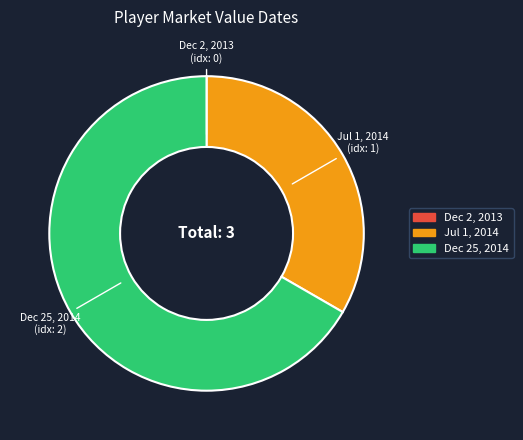

Approximately how many times larger is the value at Jul 1, 2014 compared to Dec 25, 2014?

0.5